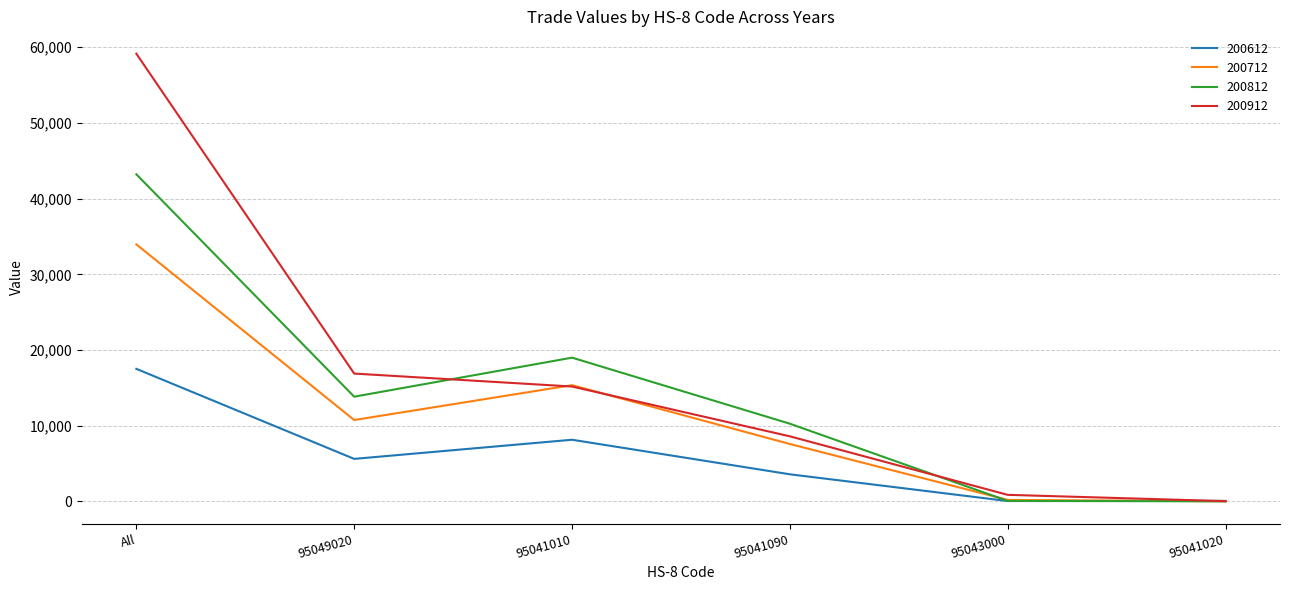

What is the spread (max minus min) of values at 95041020?

58.2